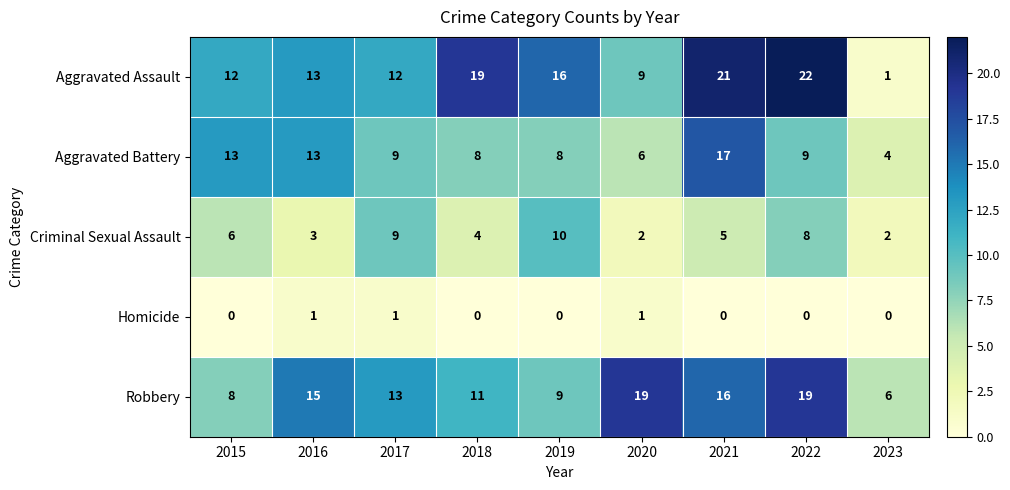

The Homicide series shows 0 at 2020. True or false?

False